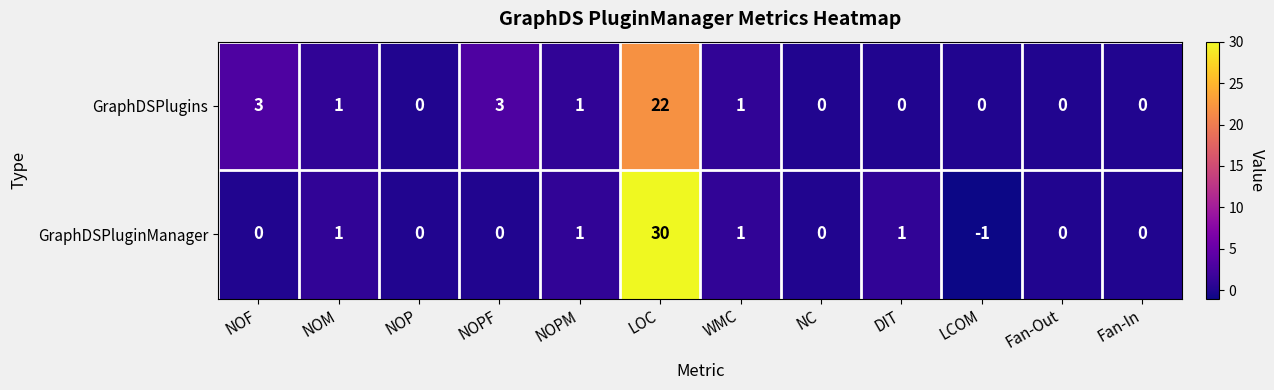

What is the total value across all series at DIT?

1